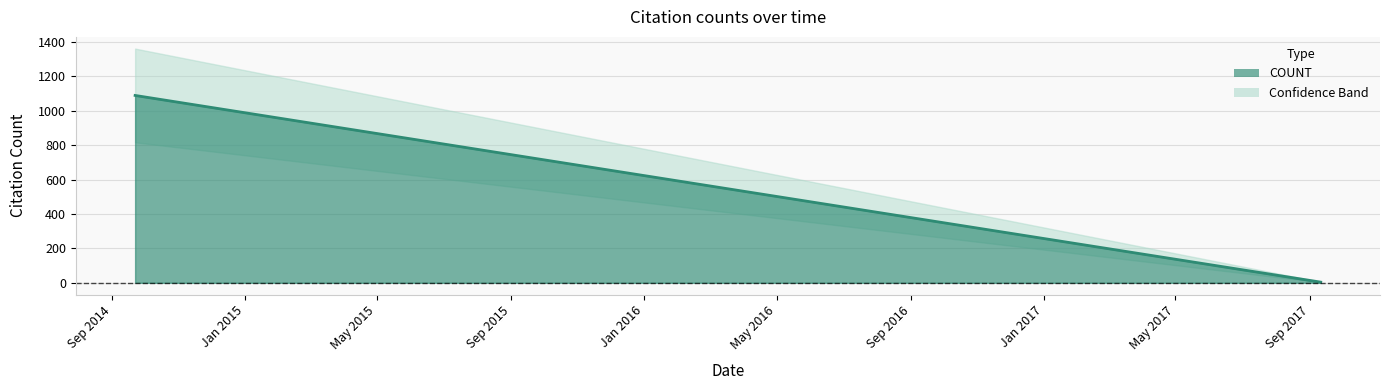

Rank the categories by value from lowest to highest.

2017-09-11, 2017-08-31, 2017-08-31, 2017-08-10, 2017-08-09, 2017-08-07, 2017-07-25, 2017-07-17, 2017-06-27, 2017-04-12, 2017-02-28, 2016-12-13, 2016-06-14, 2016-05-12, 2015-12-03, 2014-09-22